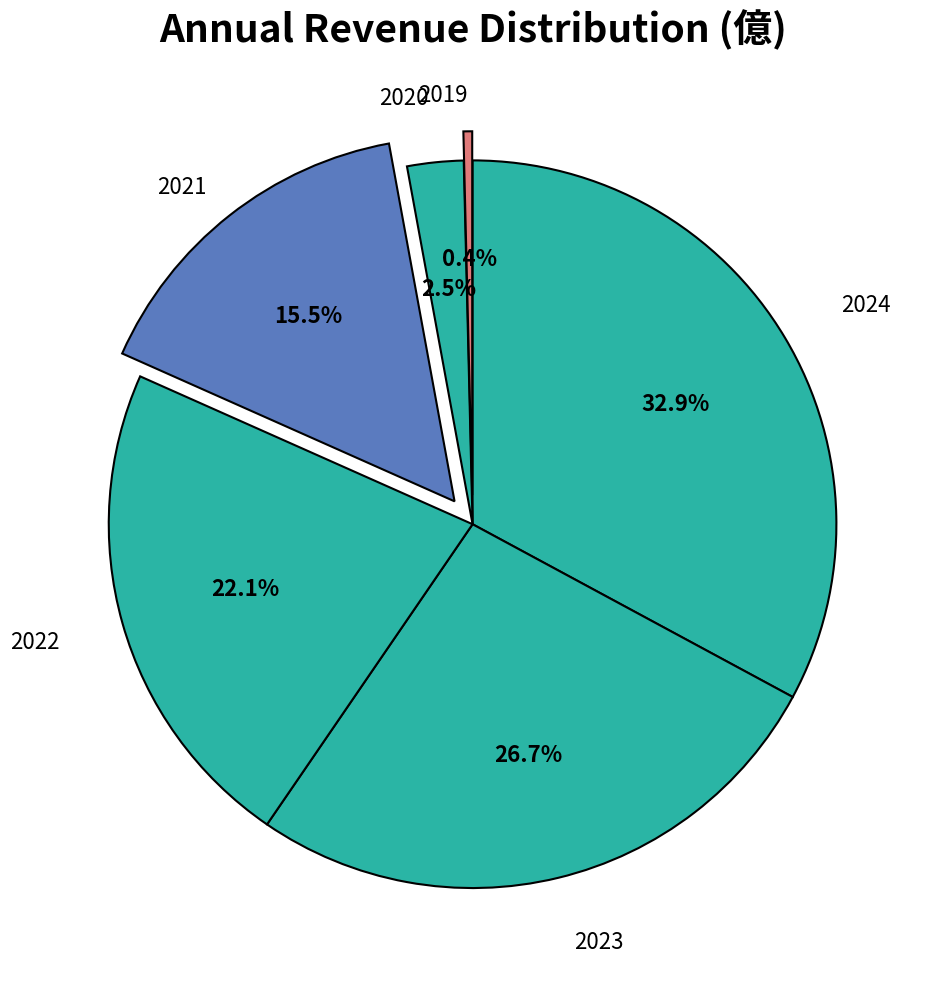

How many slices are in this pie chart?

6